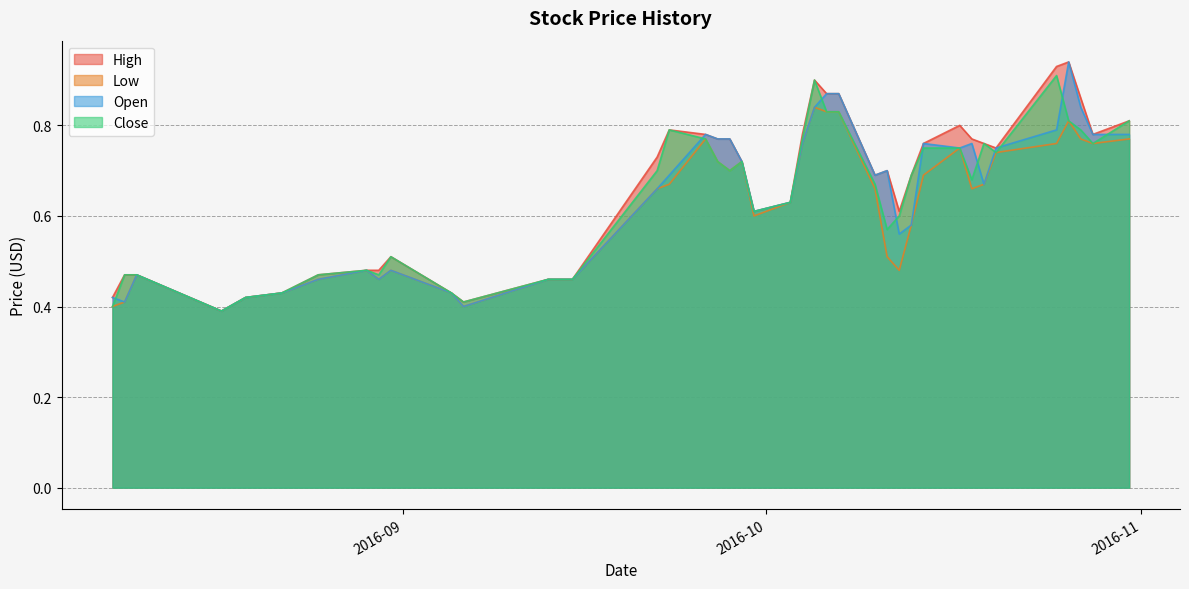

At which label does Low reach its minimum?

2016-08-17